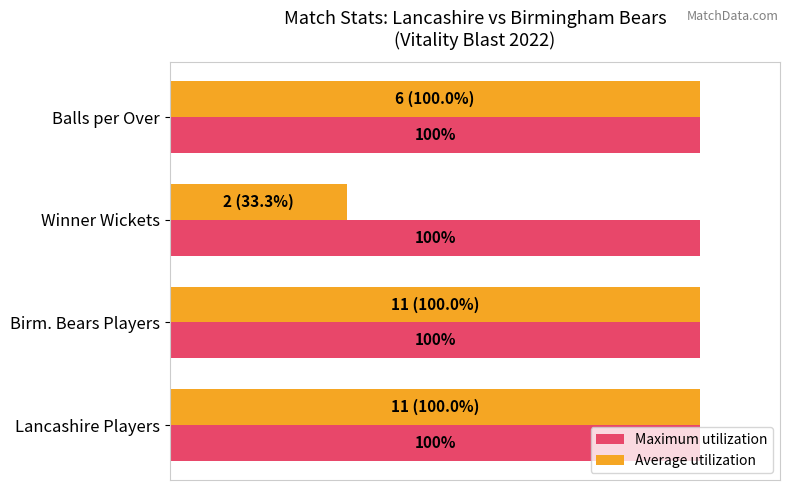

List the series in order of their overall mean, highest first.

Maximum utilization, Average utilization